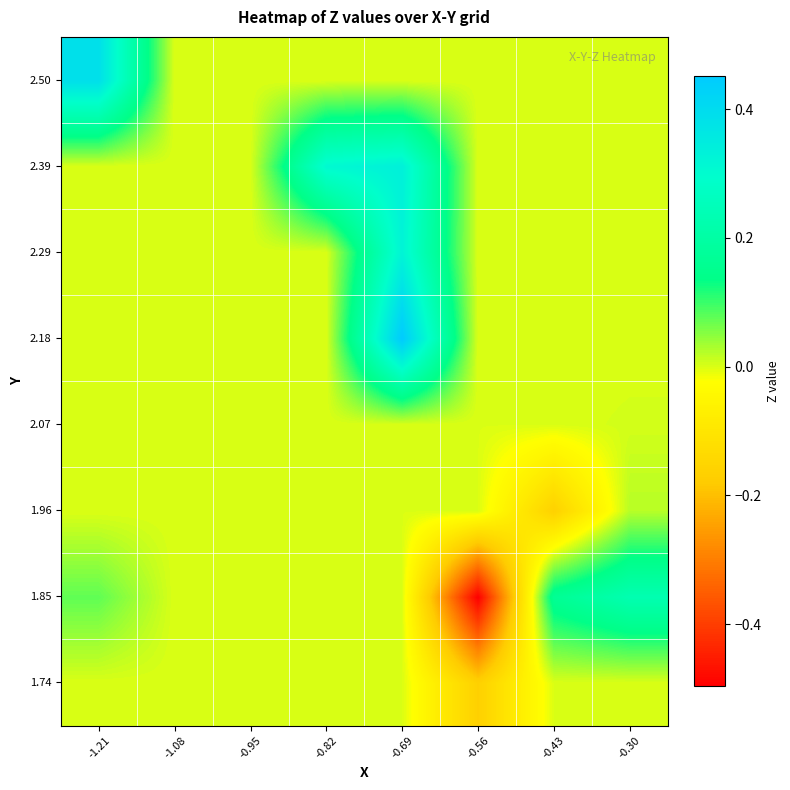

Reading left to right, transcribe all the data shown in this chart.

1.74: -1.21=0.0	-1.08=0.0	-0.95=0.0	-0.82=0.0	-0.69=0.0	-0.56=-0.2	-0.43=0.0	-0.30=0.0
1.85: -1.21=0.1	-1.08=0.0	-0.95=0.0	-0.82=0.0	-0.69=0.0	-0.56=-0.5	-0.43=0.2	-0.30=0.2
1.96: -1.21=0.0	-1.08=0.0	-0.95=0.0	-0.82=0.0	-0.69=0.0	-0.56=0.0	-0.43=-0.2	-0.30=0.0
2.07: -1.21=0.0	-1.08=0.0	-0.95=0.0	-0.82=0.0	-0.69=0.0	-0.56=0.0	-0.43=0.0	-0.30=0.0
2.18: -1.21=0.0	-1.08=0.0	-0.95=0.0	-0.82=0.0	-0.69=0.5	-0.56=0.0	-0.43=0.0	-0.30=0.0
2.29: -1.21=0.0	-1.08=0.0	-0.95=0.0	-0.82=0.0	-0.69=0.3	-0.56=0.0	-0.43=0.0	-0.30=0.0
2.39: -1.21=0.0	-1.08=0.0	-0.95=0.0	-0.82=0.3	-0.69=0.3	-0.56=0.0	-0.43=0.0	-0.30=0.0
2.50: -1.21=0.4	-1.08=0.0	-0.95=0.0	-0.82=0.0	-0.69=0.0	-0.56=0.0	-0.43=0.0	-0.30=0.0